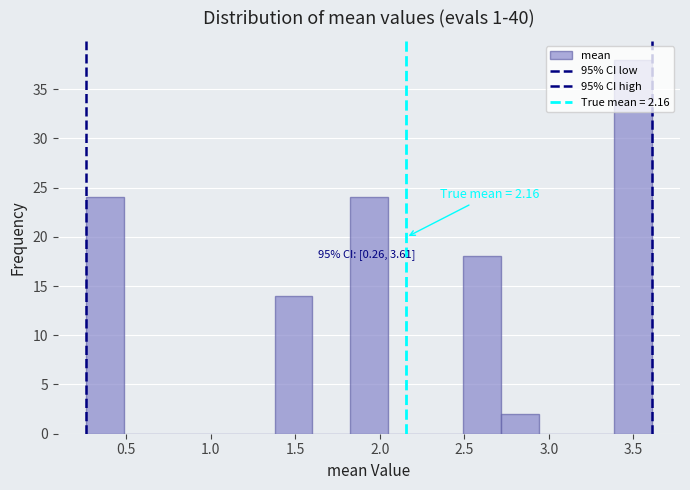

Over which range of the x-axis is the bar tallest?

3.40 to 3.60